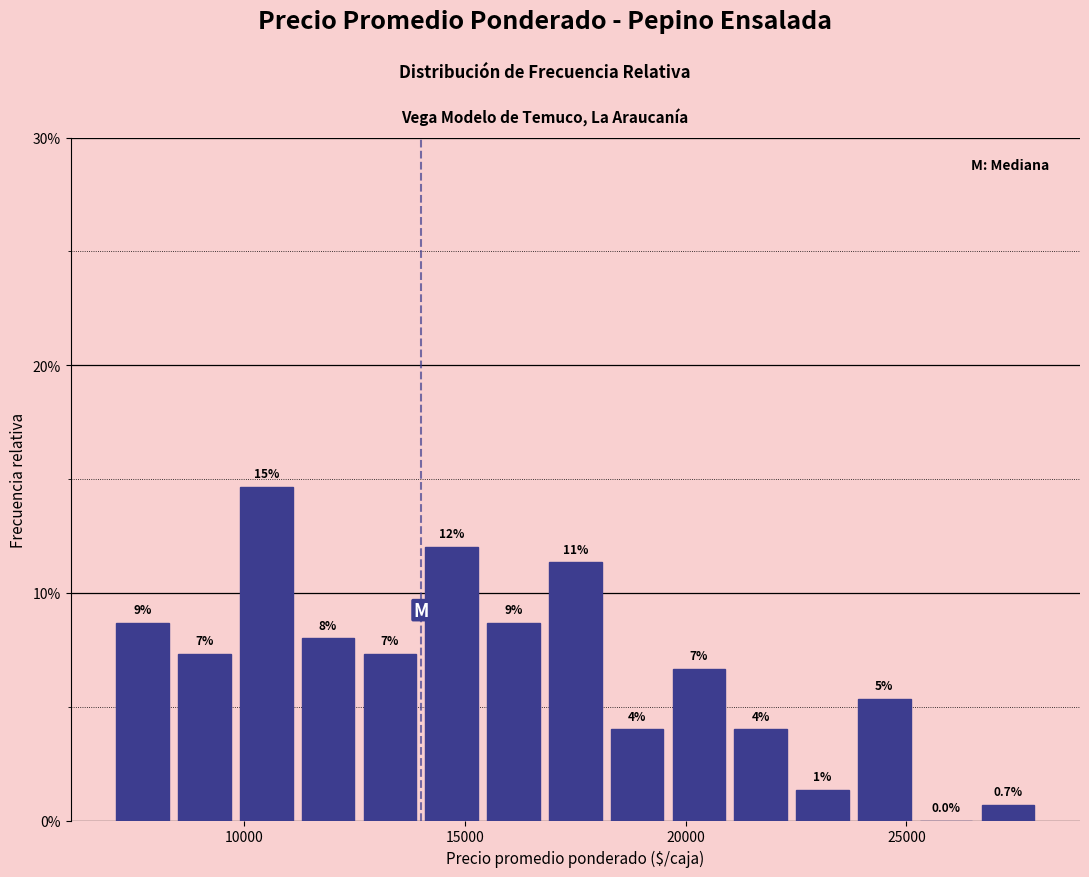

Read against the x-axis, roughly where is the centre of the tallest bar?

10500